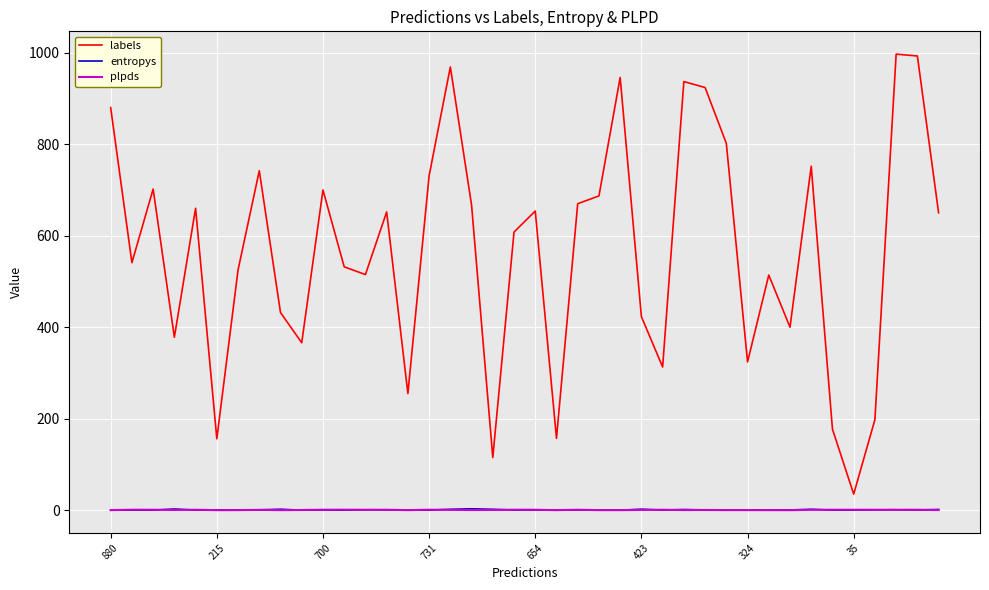

Which series has the largest total across all categories?

labels